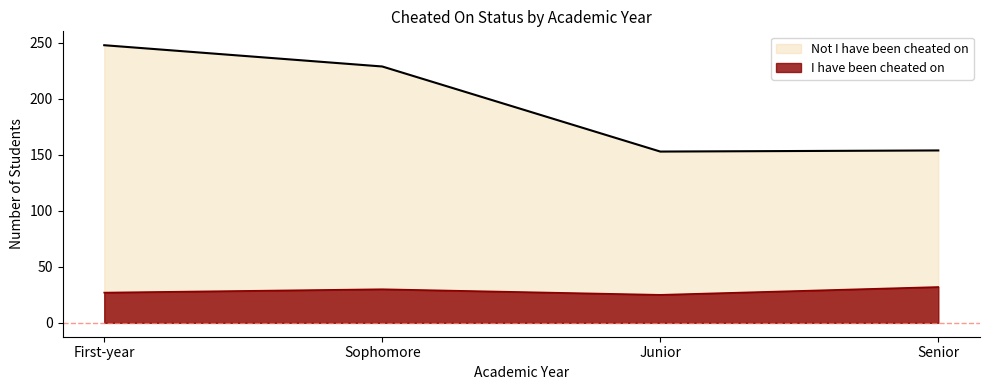

The Not I have been cheated on series shows 154 at Senior. True or false?

True